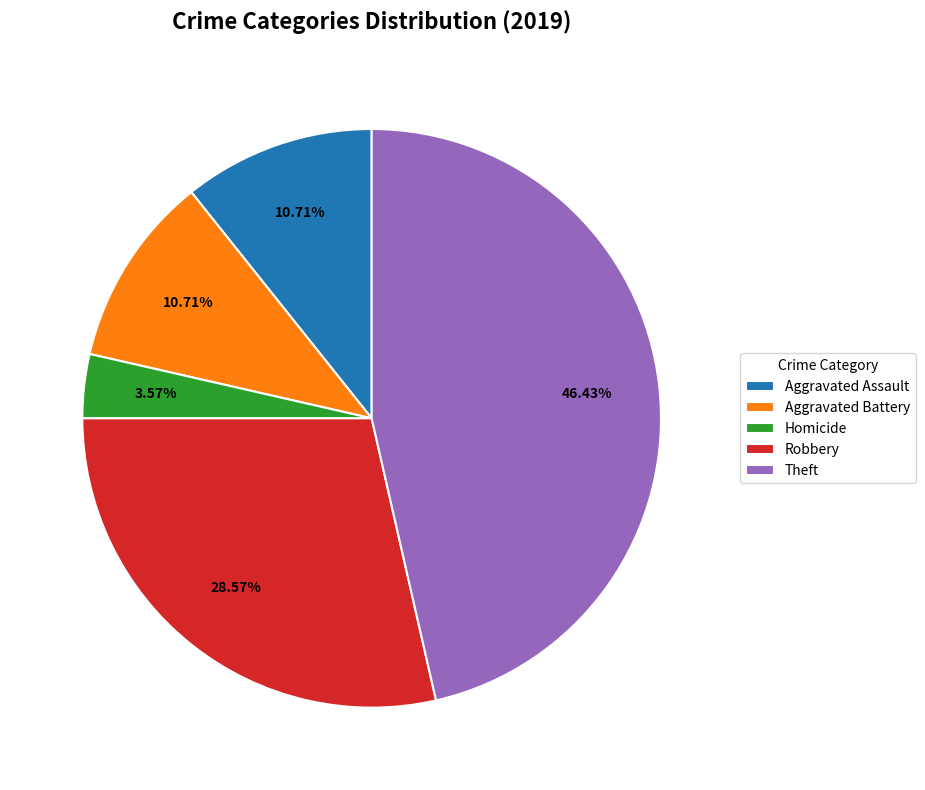

What percentage is the Aggravated Assault slice, to the nearest percent?

11%